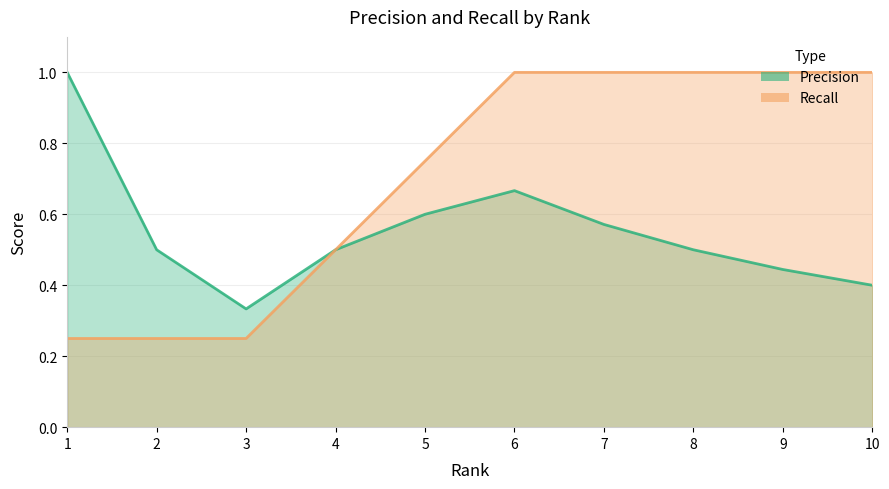

True or false: Precision has a value of 0.6 at 5.

True